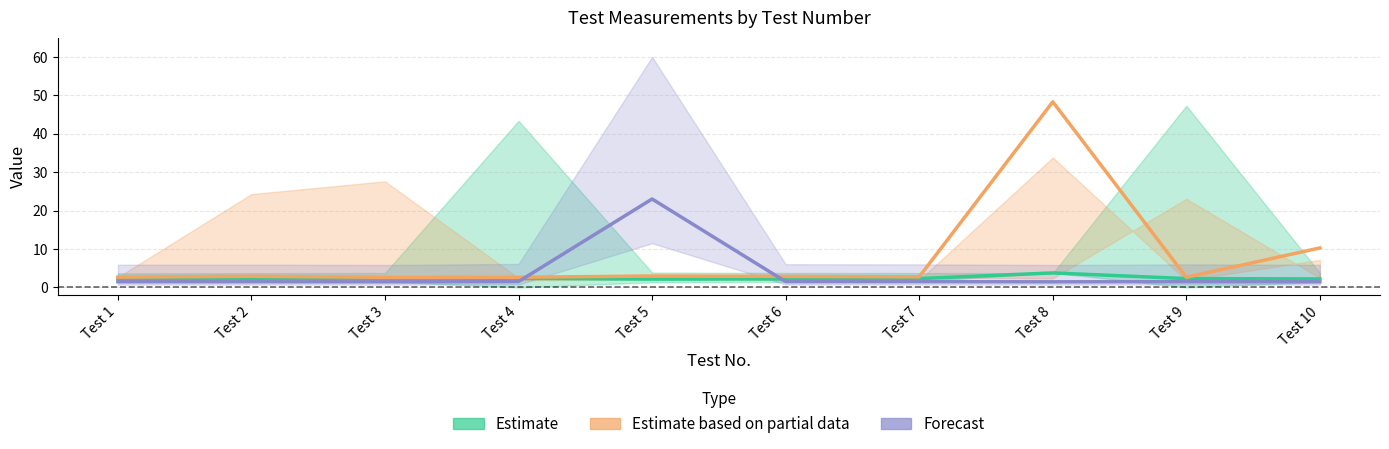

Which series has the widest spread of values?

Estimate based on partial data